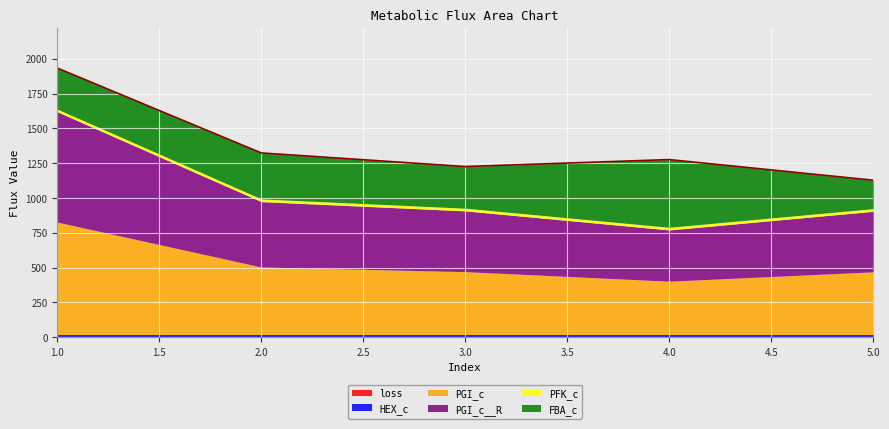

The PFK_c series shows 19.3 at 5. True or false?

True